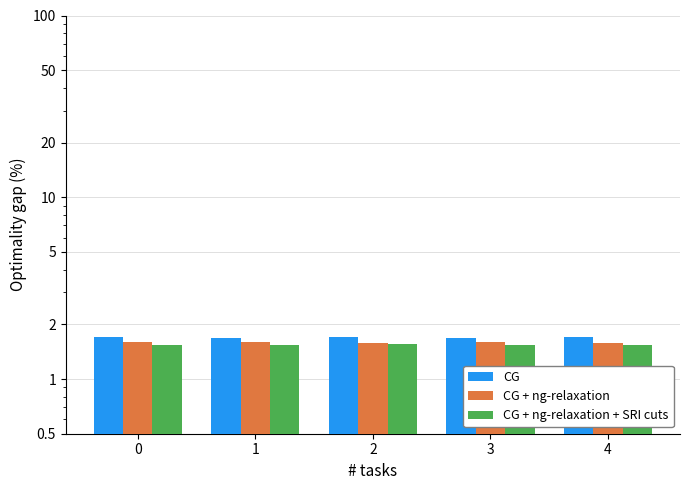

Which series changed the most between 1 and 4?

CG + ng-relaxation + SRI cuts